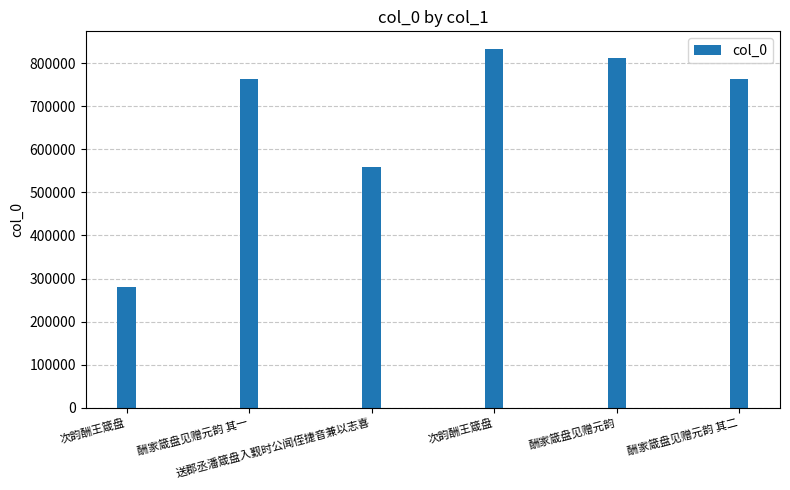

The chart shows a value of 896928 at 送郡丞潘箴盘入觐时公闻侄捷音兼以志喜. True or false?

False